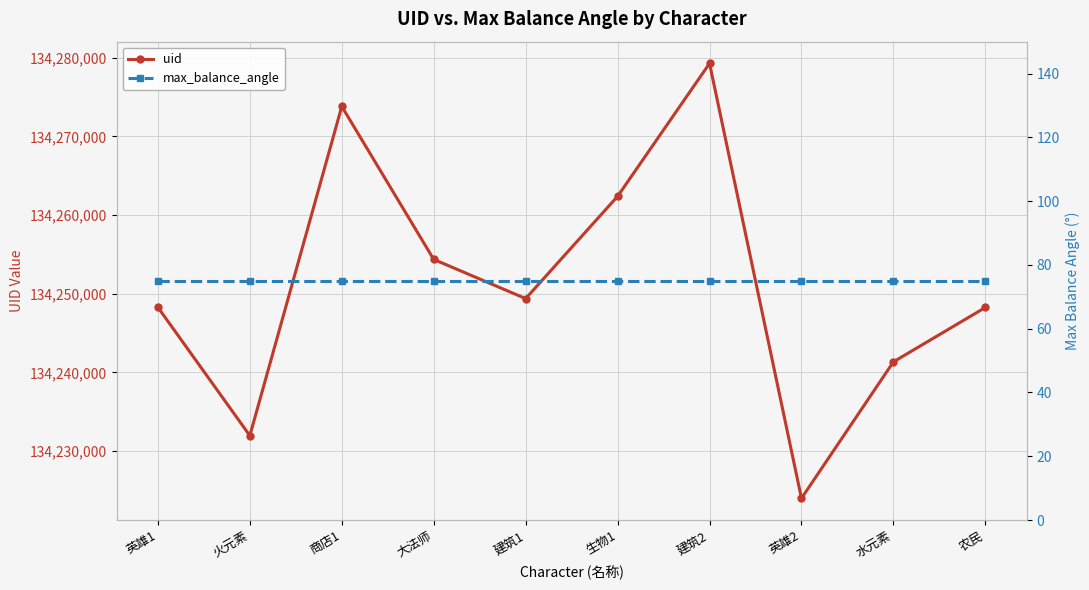

At which label does max_balance_angle reach its minimum?

英雄1